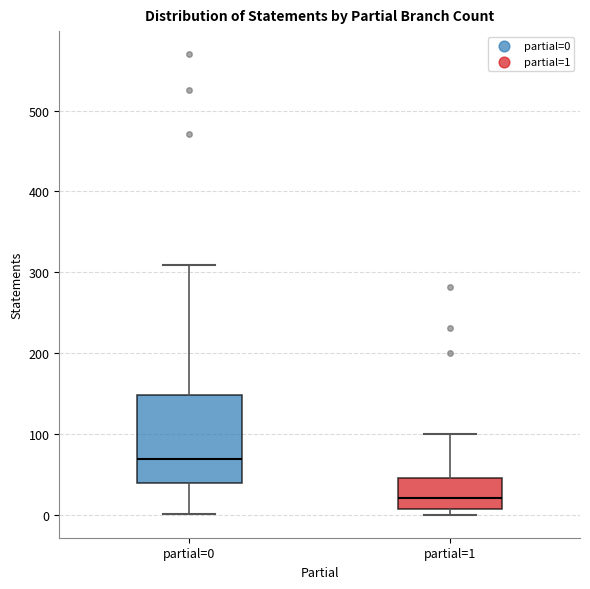

Reading left to right, read every box against the y-axis: the position of its median line, the range the box covers, and the ends of its whiskers. The values are not printed on the chart, so give them approximately, as read against the axis.

partial=0: median 70, box 40 to 150, whiskers 0 to 310
partial=1: median 20, box 10 to 50, whiskers 0 to 100